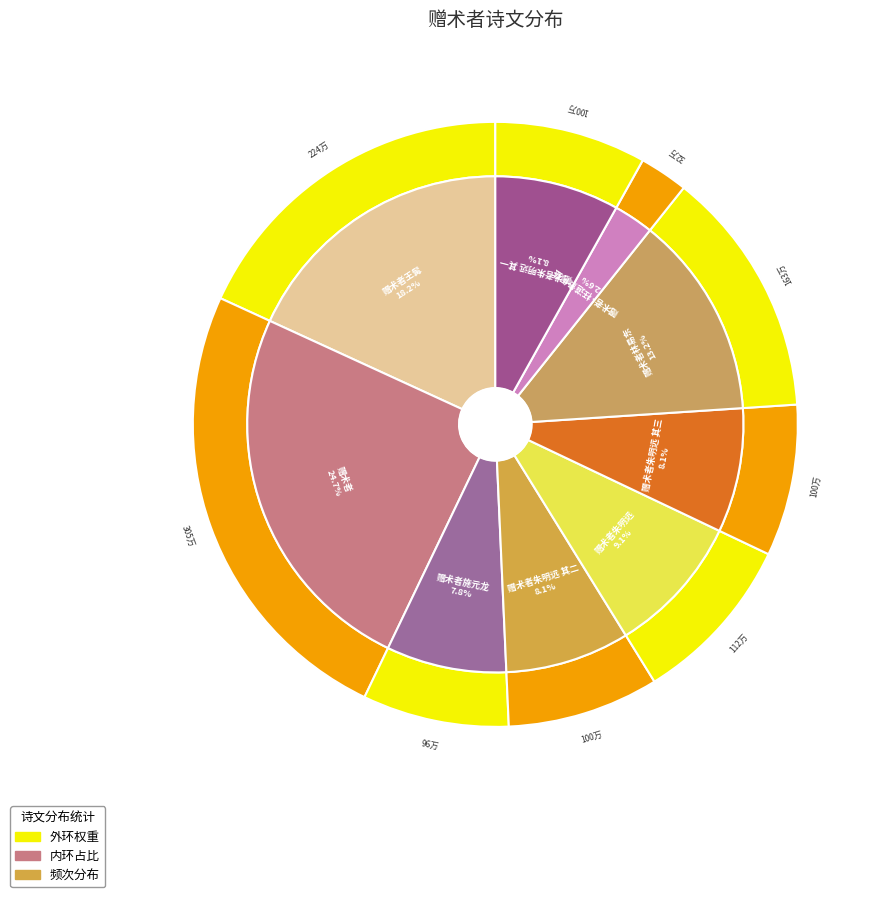

Is it true that 赠术者朱明远 其一 is 20% of the pie?

False